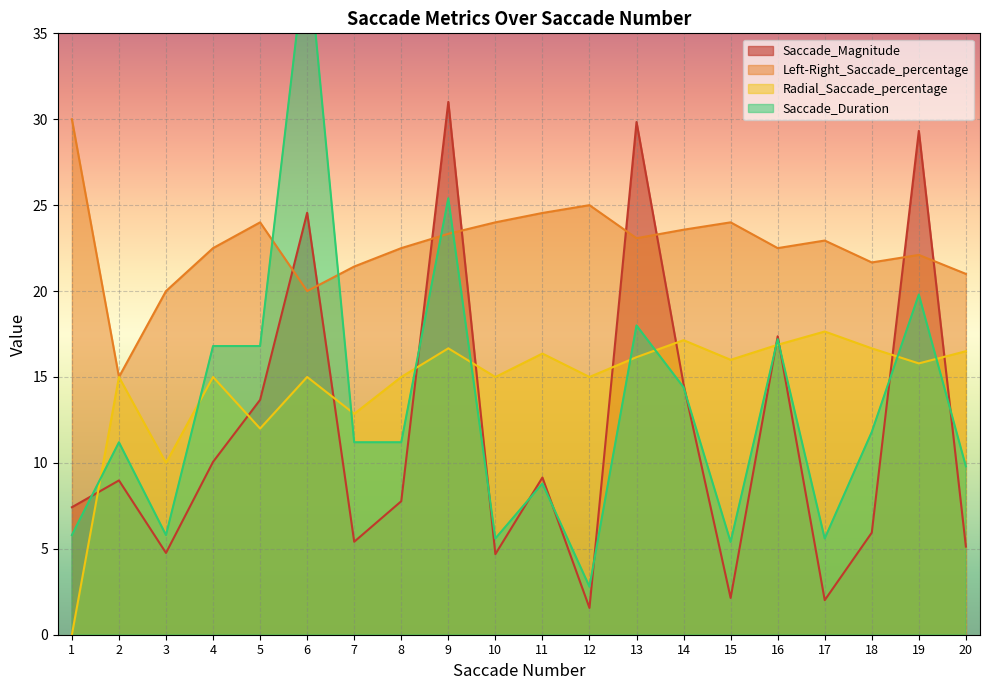

Where is Saccade_Magnitude nearest to the value 16?

16